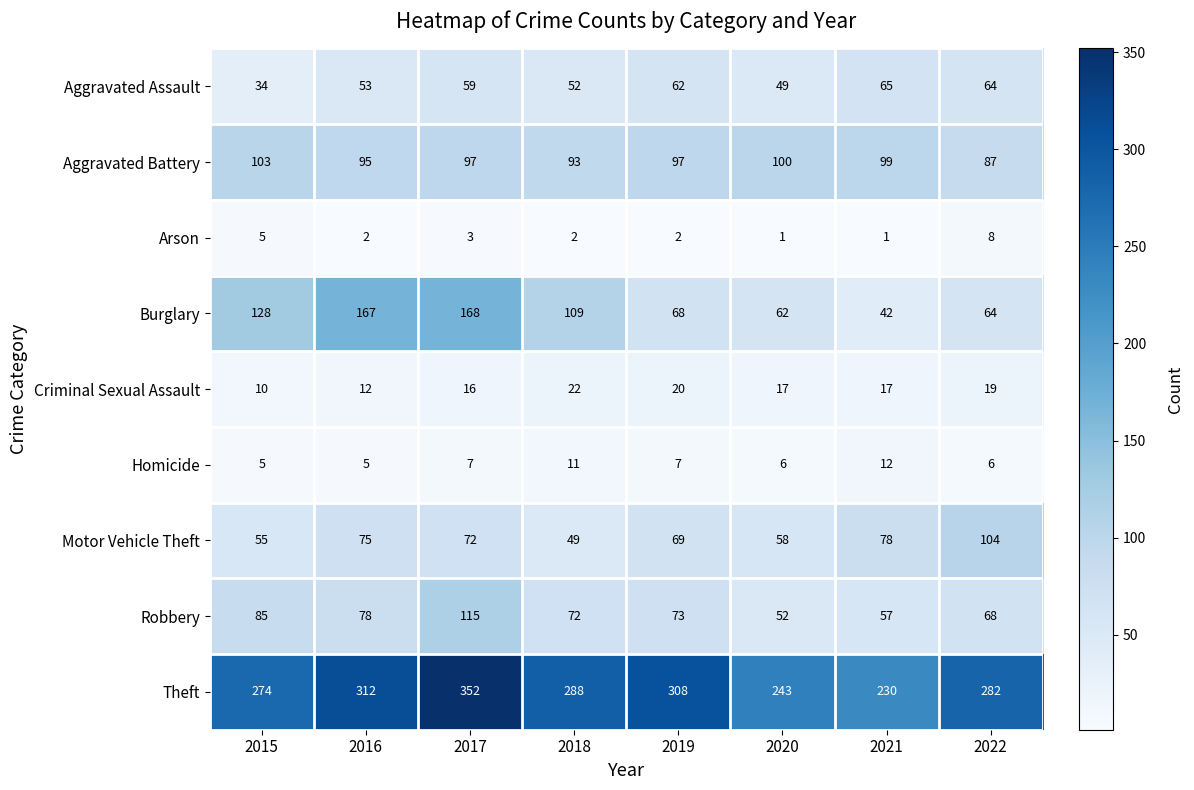

What is the difference between the maximum and second lowest values in the Arson series?

7